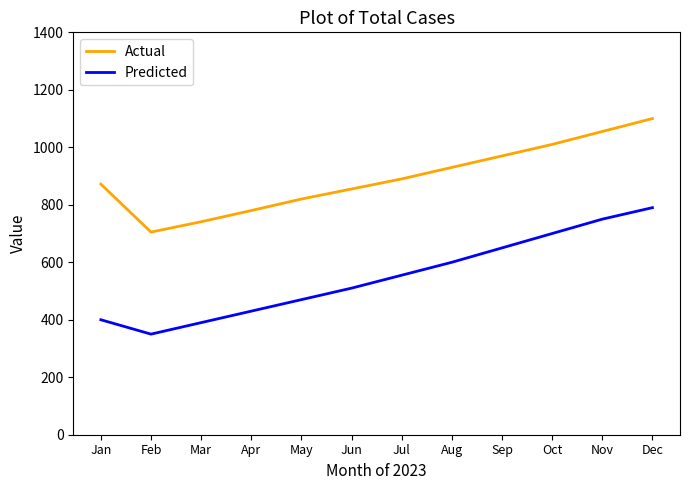

True or false: Predicted and Actual cross at least once.

False